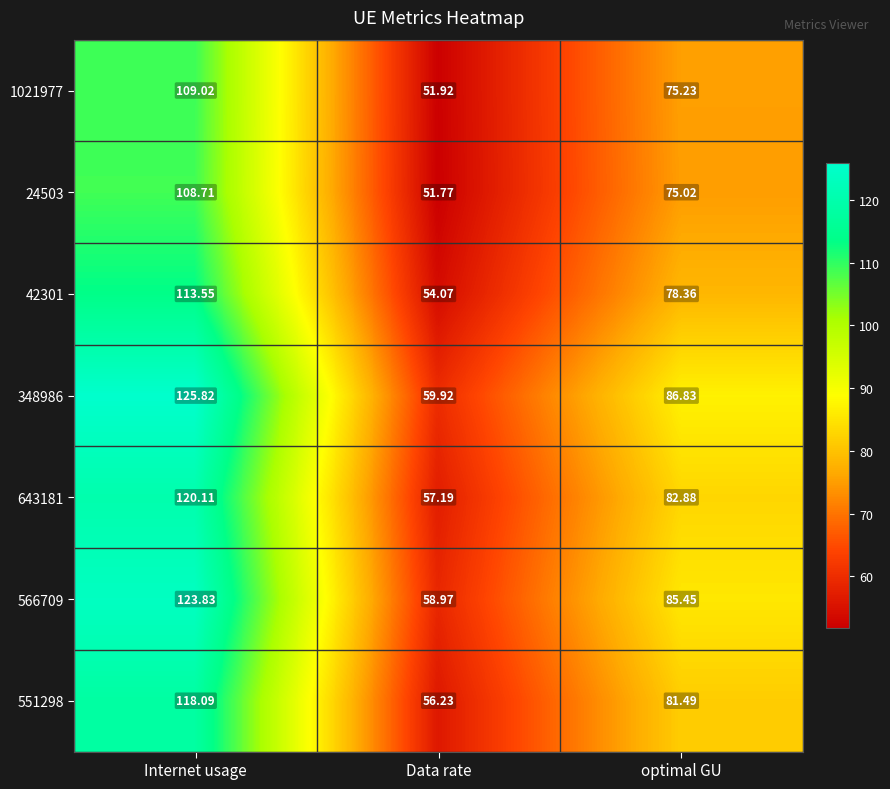

What is the total value across all series at Internet usage?

819.1